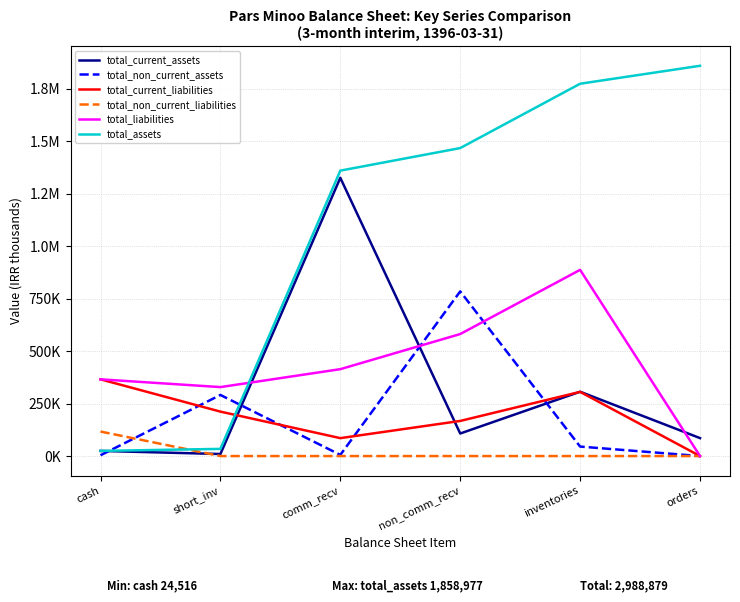

Which has a higher value, cash or inventories?

inventories